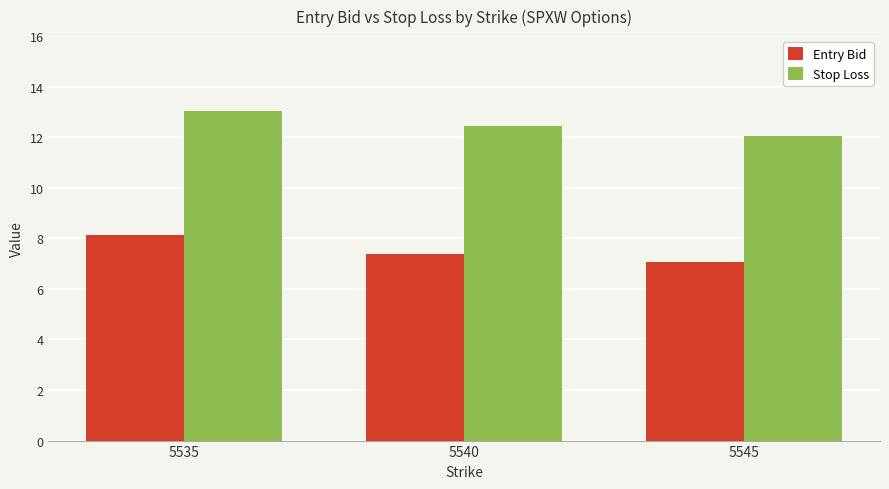

At how many categories does at least one series exceed 11?

3